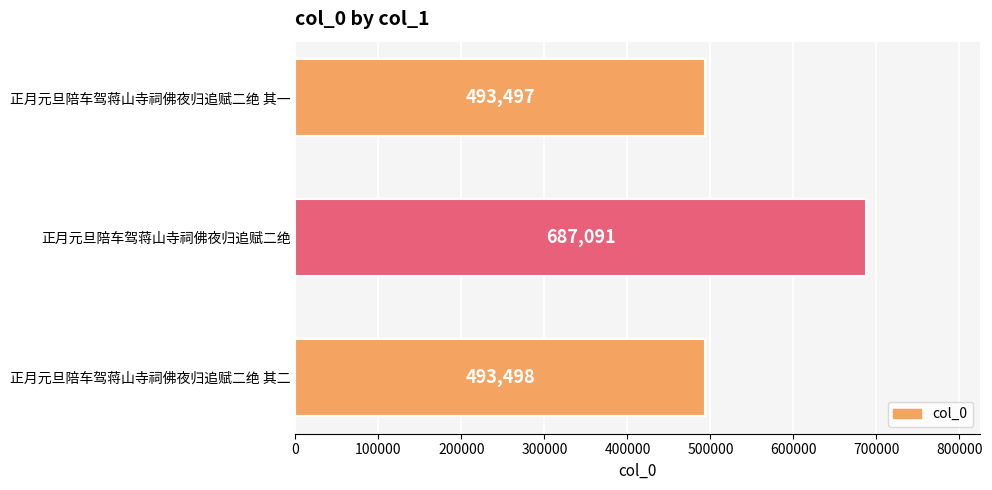

Reading bottom to top, what are all the values shown in this chart?

493498	687091	493497